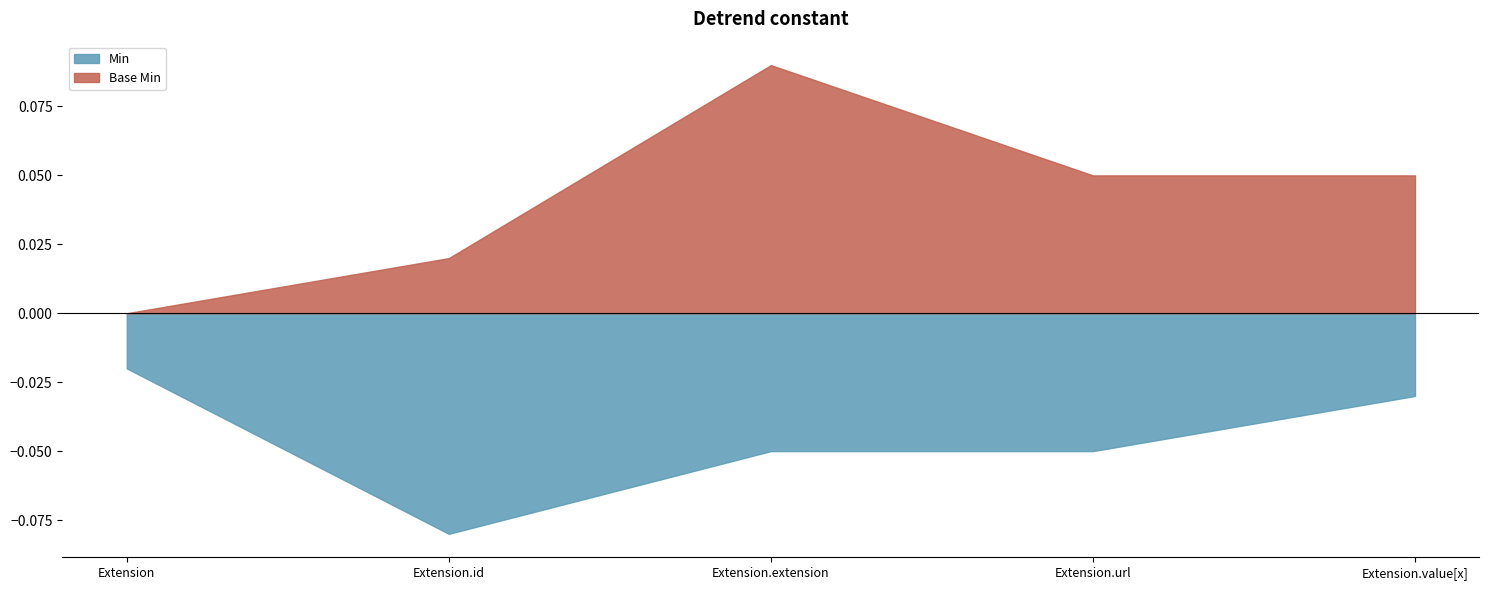

True or false: Base Min has more than 2 interior local peaks.

False